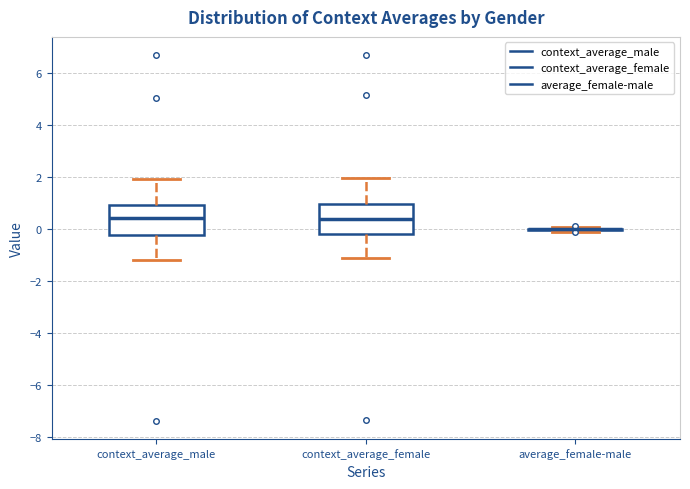

Reading left to right, read every box against the y-axis: the position of its median line, the range the box covers, and the ends of its whiskers. The values are not printed on the chart, so give them approximately, as read against the axis.

context_average_male: median 0.4, box -0.2 to 1.0, whiskers -1.2 to 2.0
context_average_female: median 0.4, box -0.2 to 1.0, whiskers -1.2 to 2.0
average_female-male: box collapsed to a line at 0.0, whiskers 0.0 to 0.0